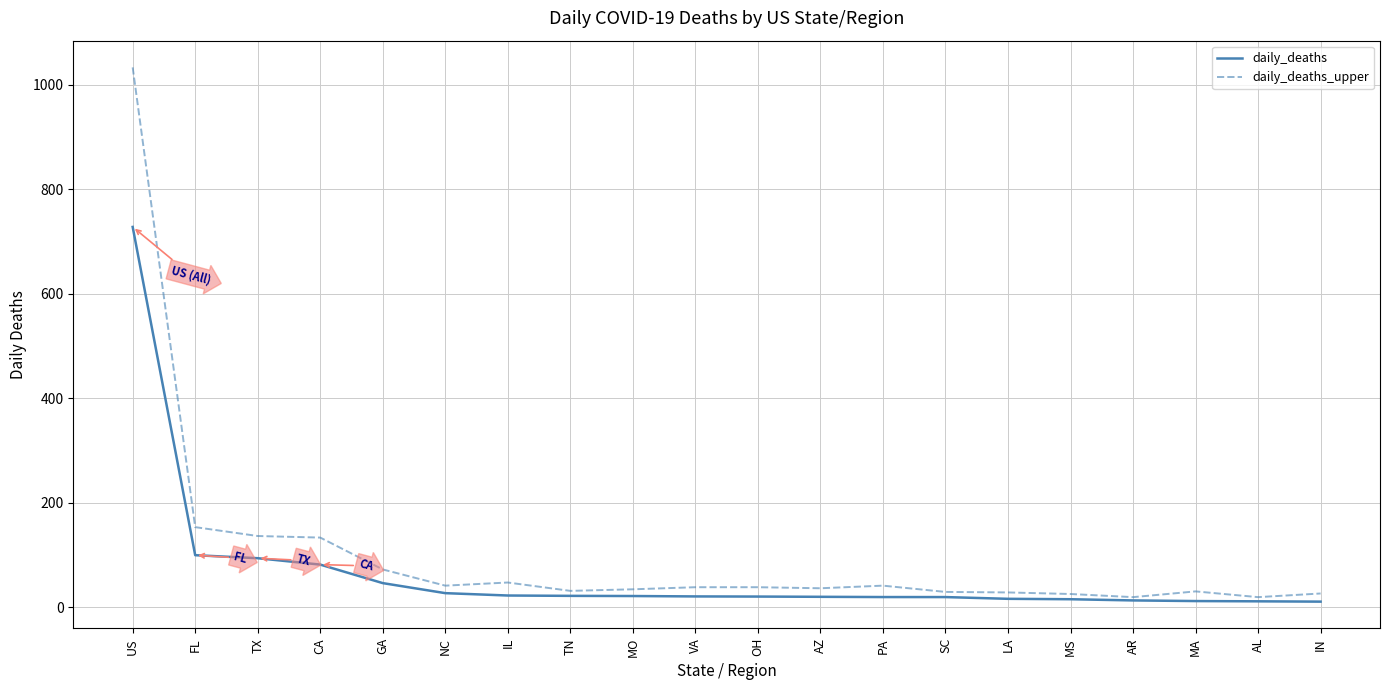

Is this an area chart (filled region under the line)?

No